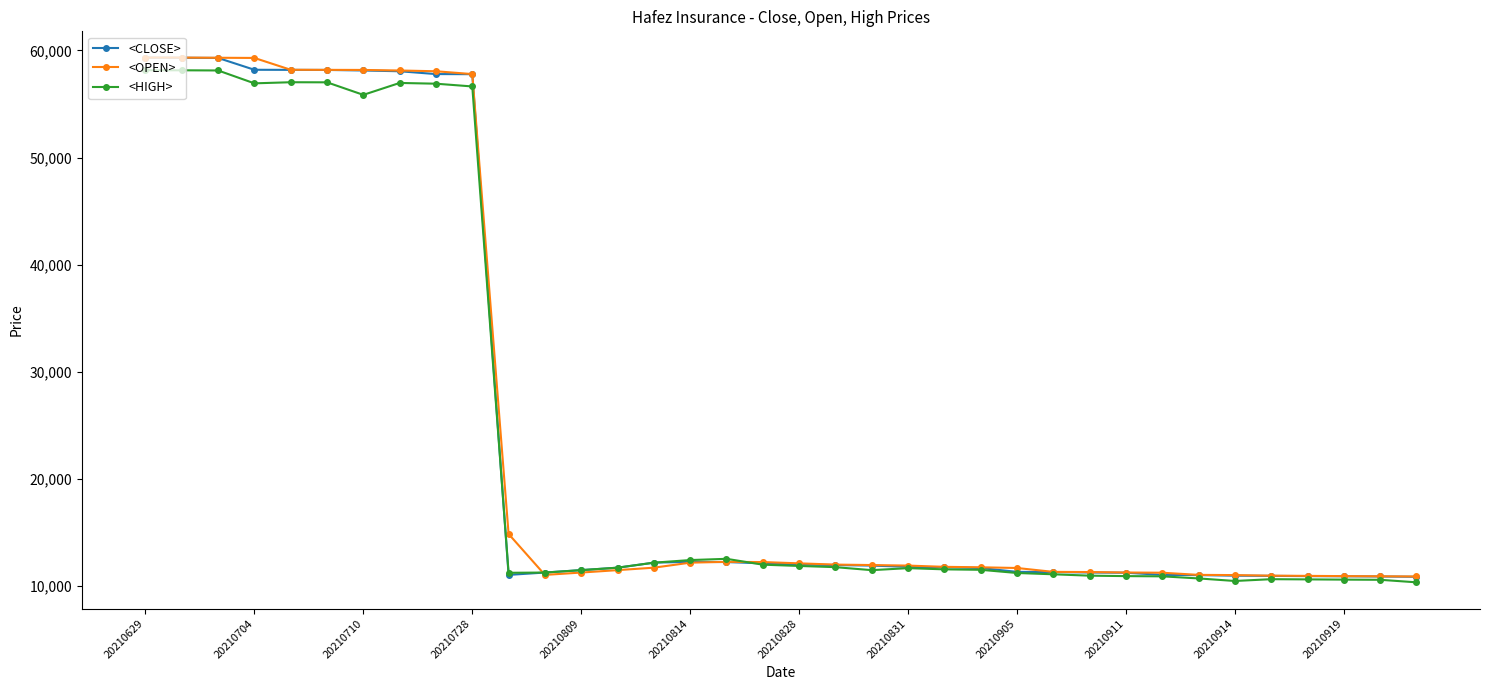

At how many categories does at least one series exceed 34184?

10